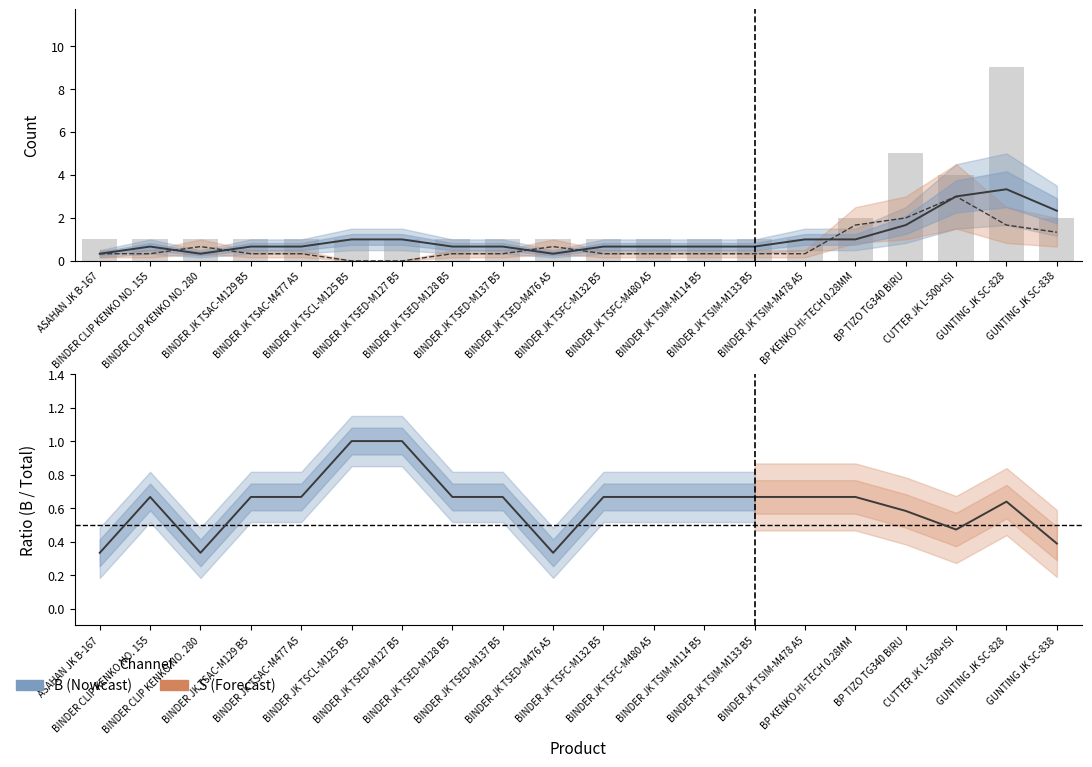

What is the approximate value of B at BINDER JK TSFC-M480 A5?

0.7